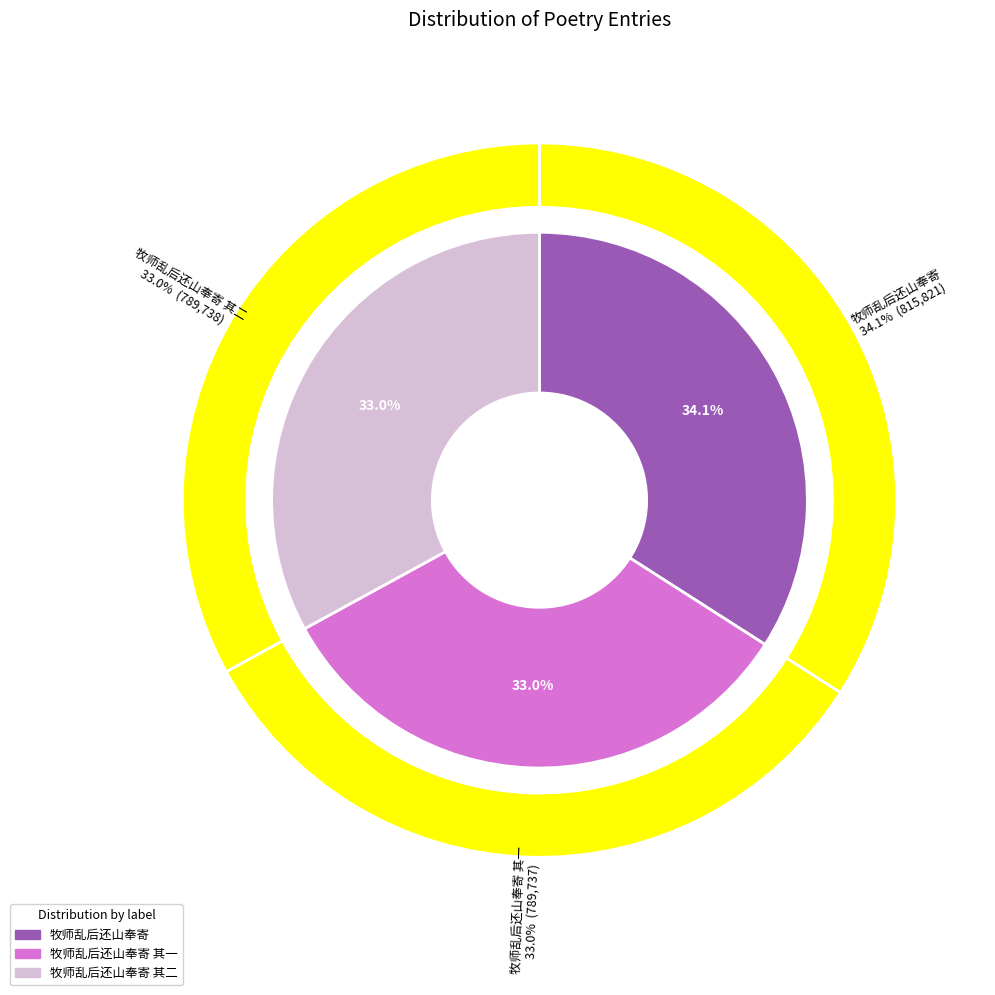

How much of the chart is everything except 牧师乱后还山奉寄 其二?

67.0%